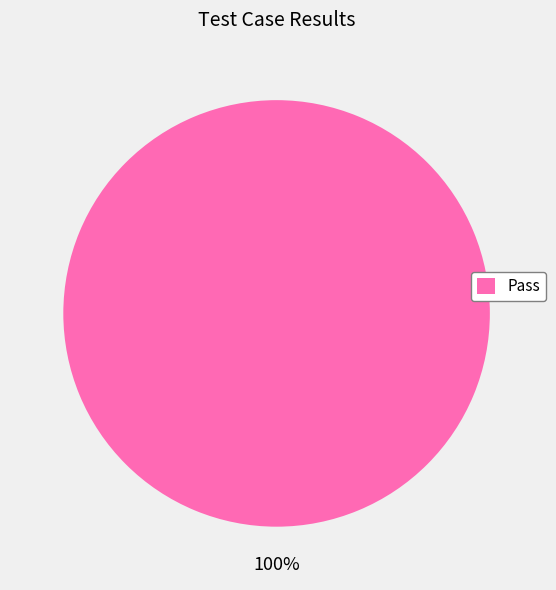

Rank the categories by value from lowest to highest.

Pass